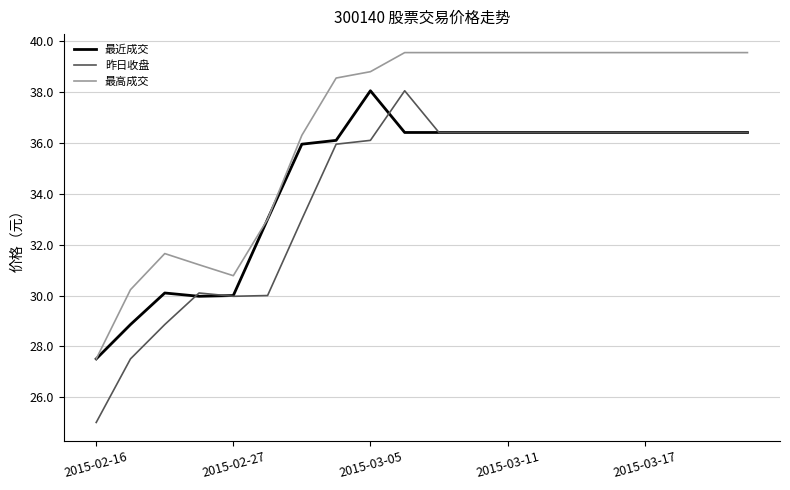

Rank the series by their average value, from lowest to highest.

昨日收盘, 最近成交, 最高成交